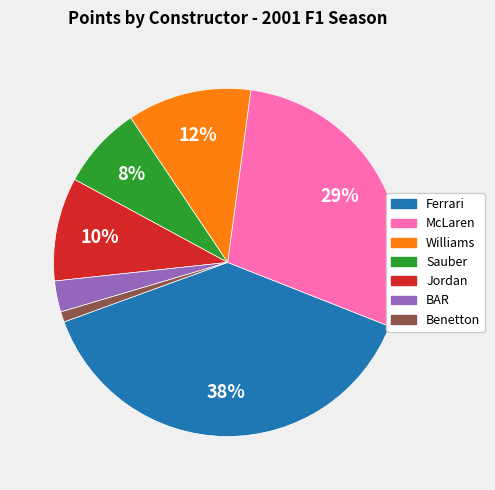

What is the largest slice in the pie chart?

Ferrari